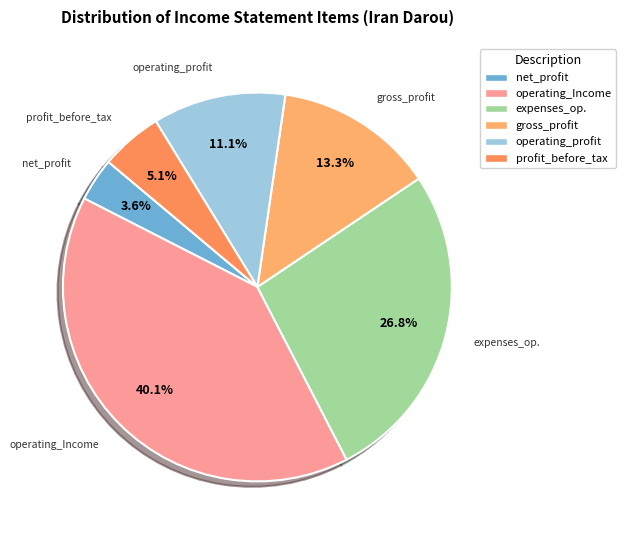

Between profit_before_tax and gross_profit, which is larger?

gross_profit